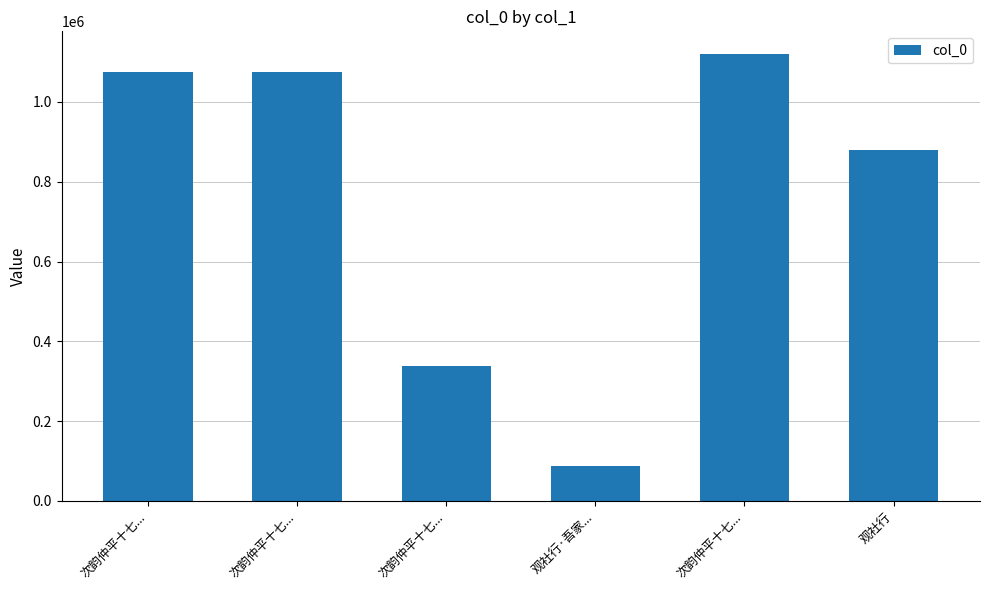

What is the change in value from 次韵仲平十七... to 观社行?

-197723